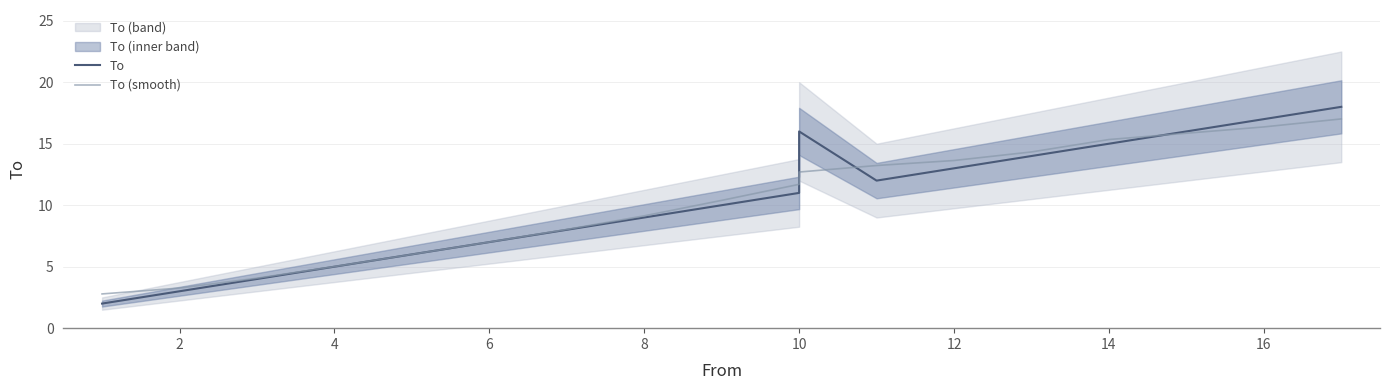

Is it true that To (smooth) equals 0.8 at 4?

False